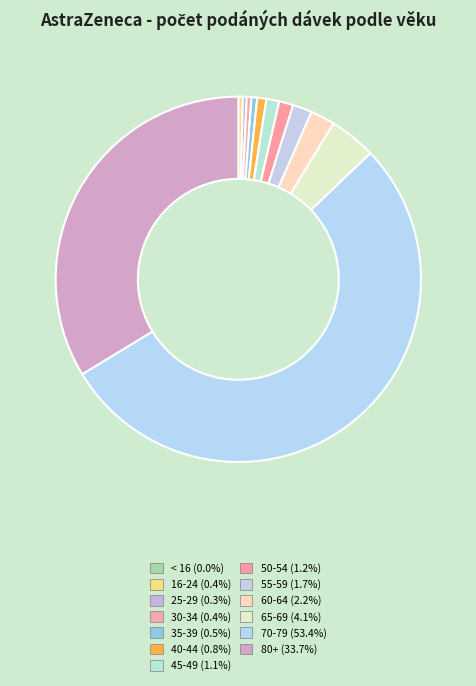

What percentage is the 80+ slice, to the nearest percent?

34%